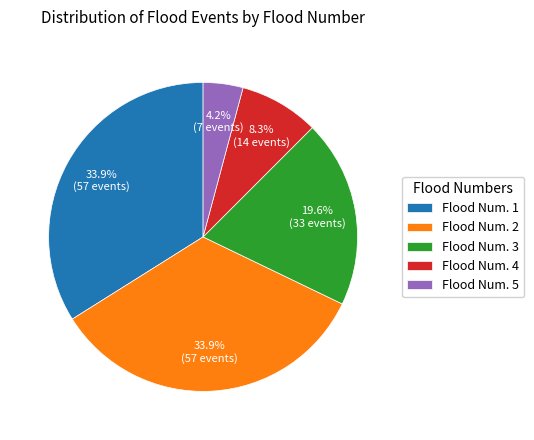

What is the ratio of the value at Flood Num. 3 to the value at Flood Num. 5?

4.7